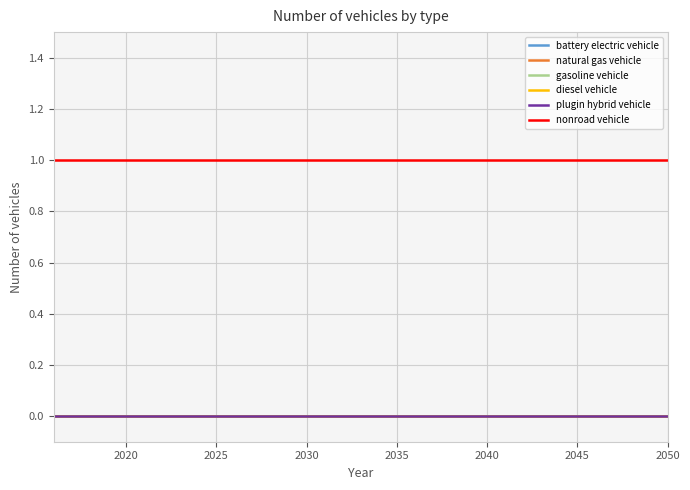

Does the chart display data point markers on the line(s)?

No